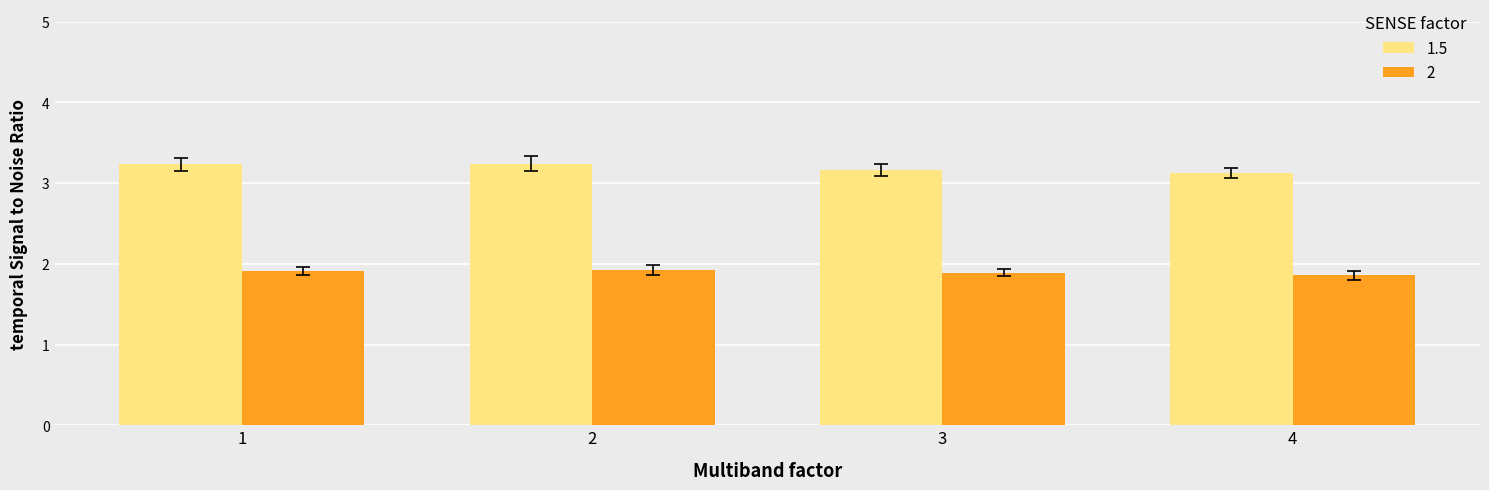

What is the spread (max minus min) of values at 3?

1.3